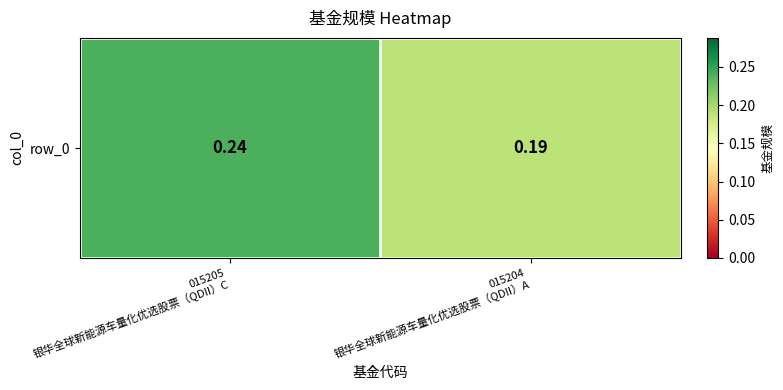

At which category does the chart reach its peak across all series?

015205
银华全球新能源车量化优选股票（QDII）C